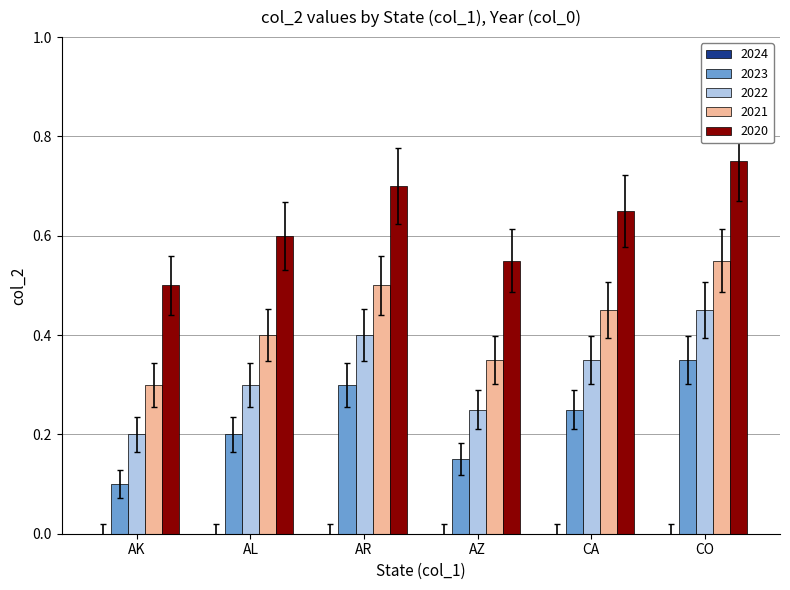

Count the 2021 values in the range 0 to 1.

6